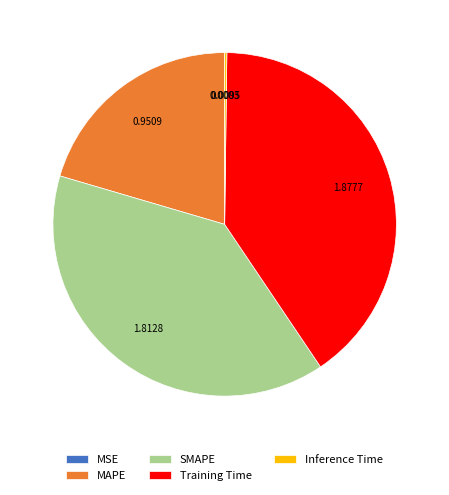

Approximately how many times larger is the value at Training Time compared to SMAPE?

1.0